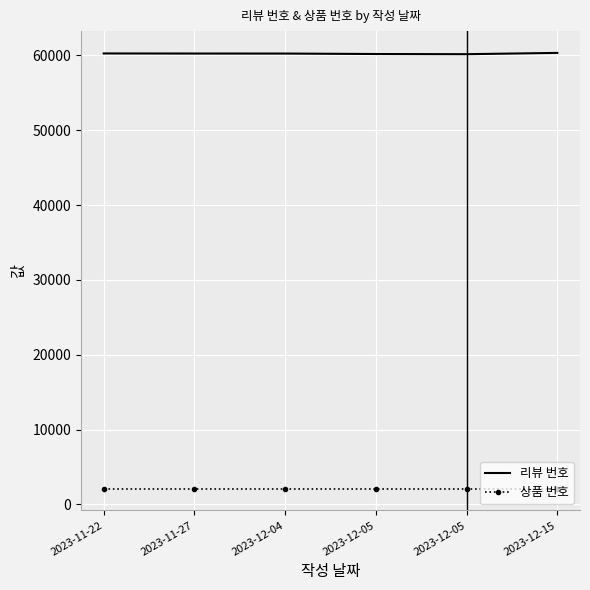

Where is the first local minimum for 리뷰 번호?

2023-12-05